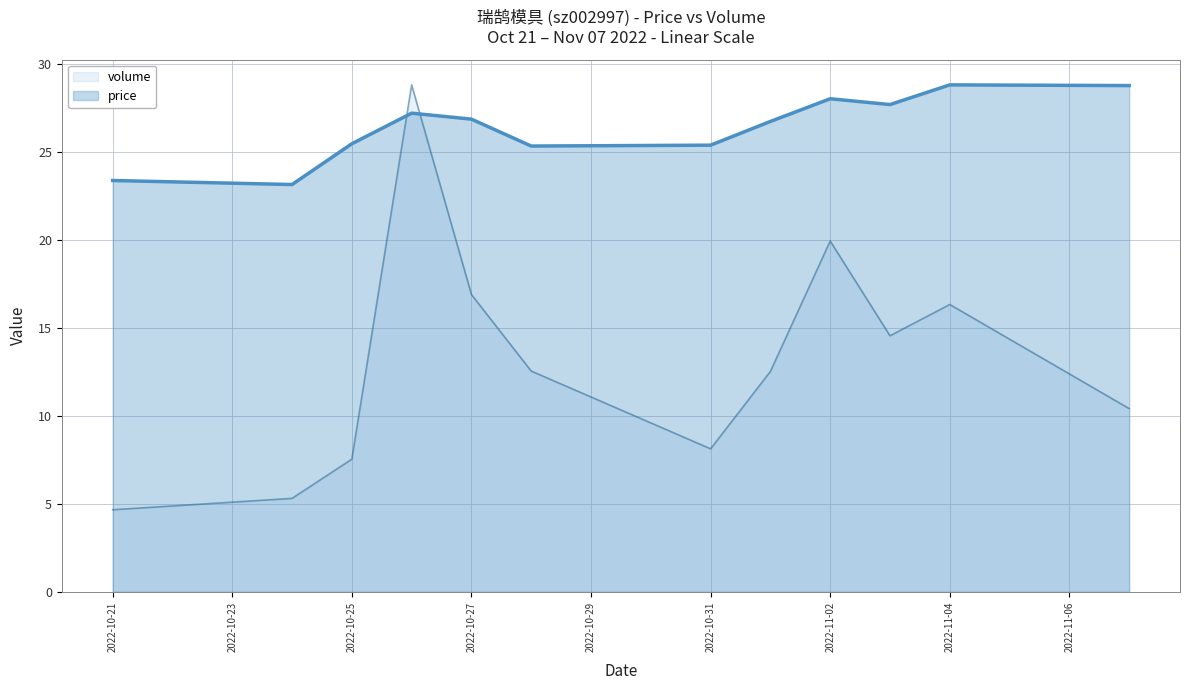

Does the chart have visible grid lines?

Yes